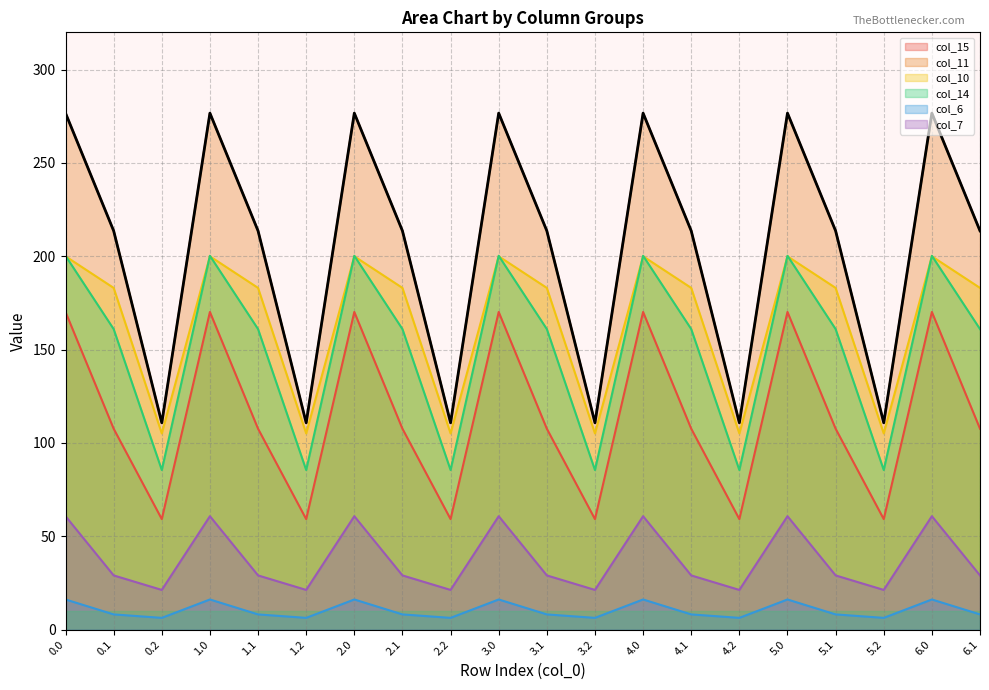

What is the total value across all series at 6.0?

924.1